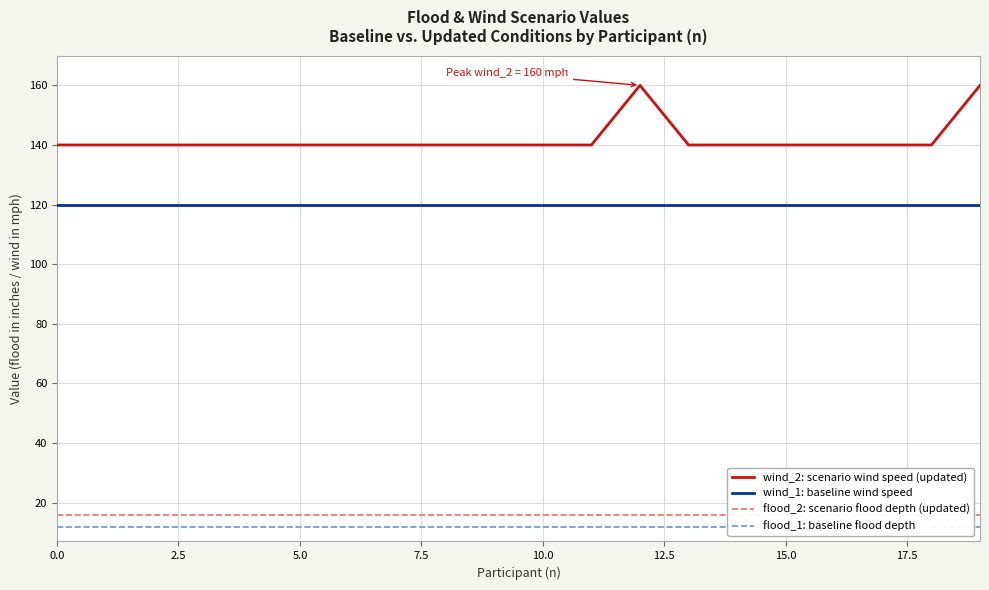

How many series are shown in this chart?

4